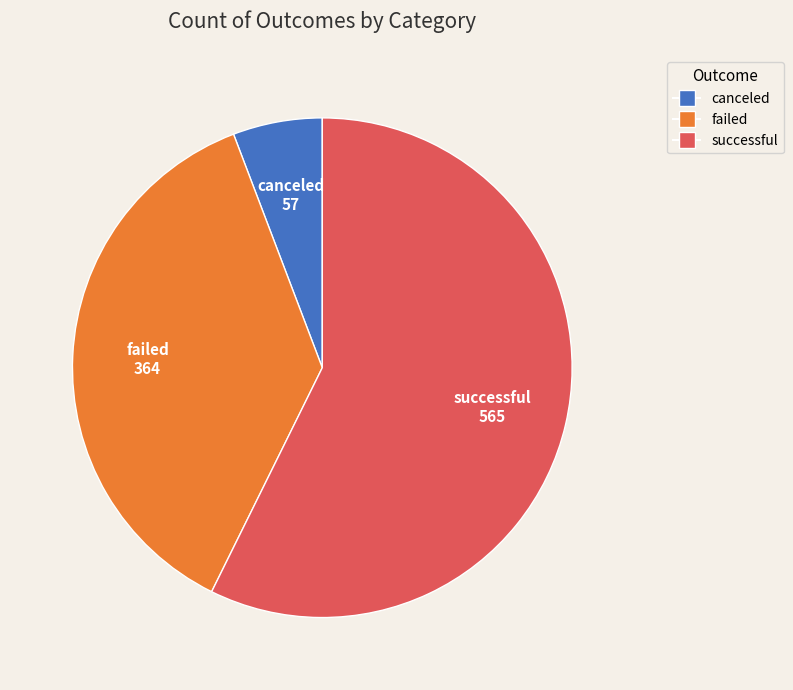

Which slice is the largest?

successful